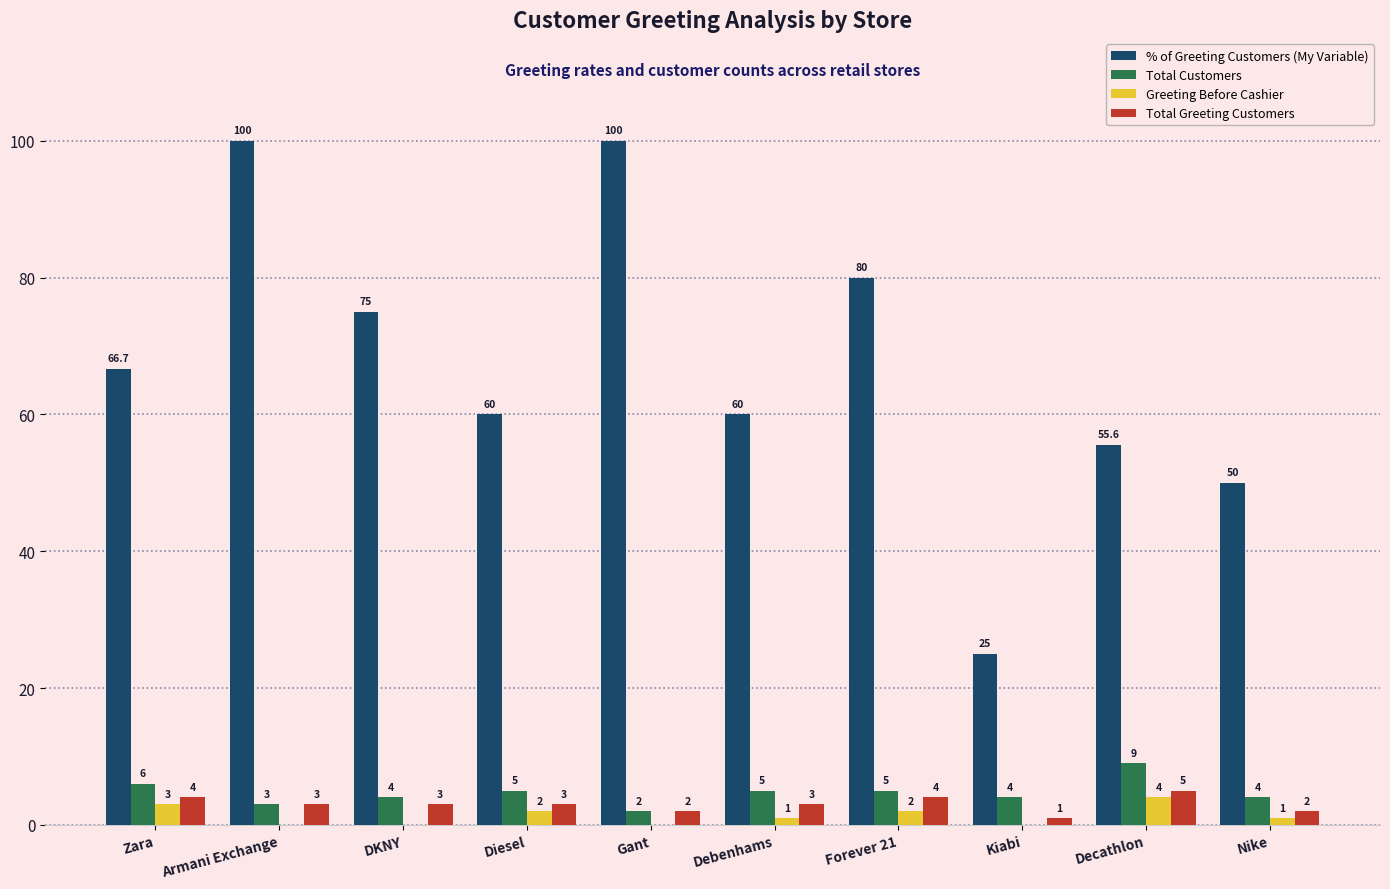

What is the maximum value for % of Greeting Customers (My Variable)?

100.0